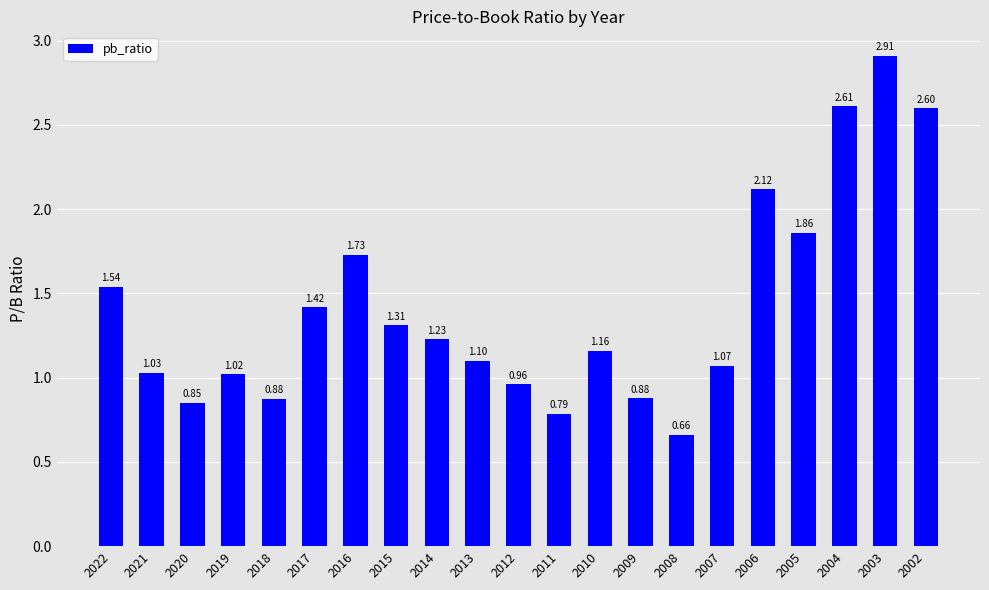

What is the sum of the values at 2010 and 2006?

3.3